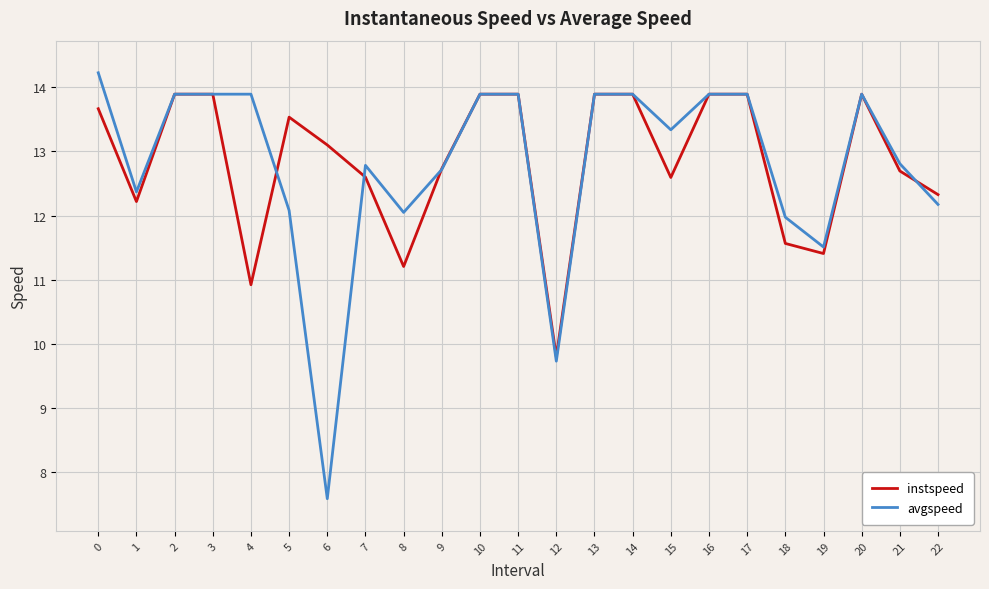

Is the value of instspeed at 5 greater than the value of avgspeed at 20?

No